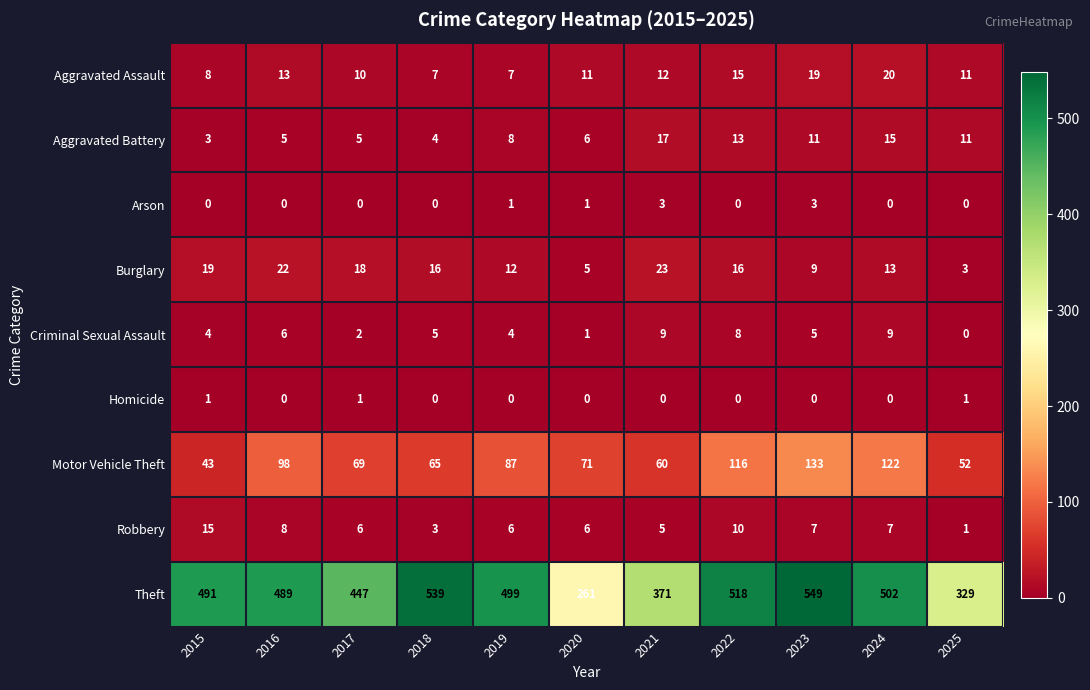

What is the difference between the highest and lowest values at 2015?

491